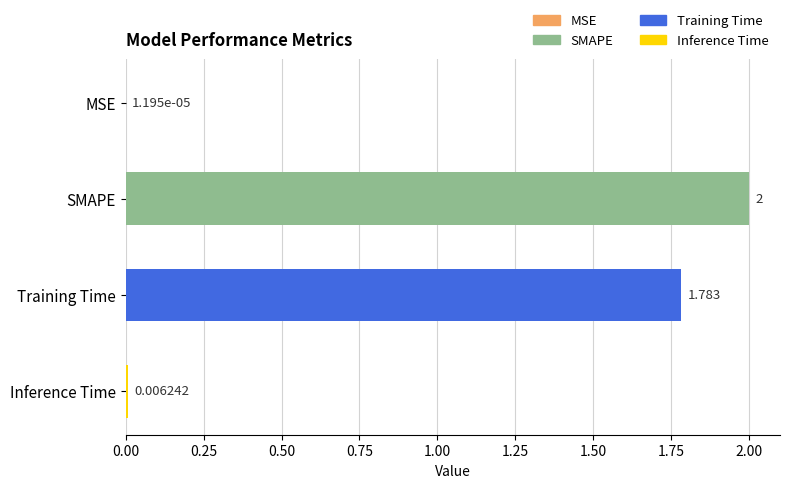

At which category does the chart reach its peak across all series?

SMAPE